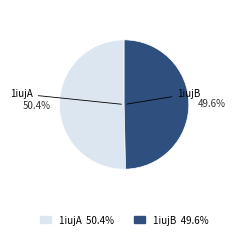

To the nearest percent, what is the average slice percentage?

50%